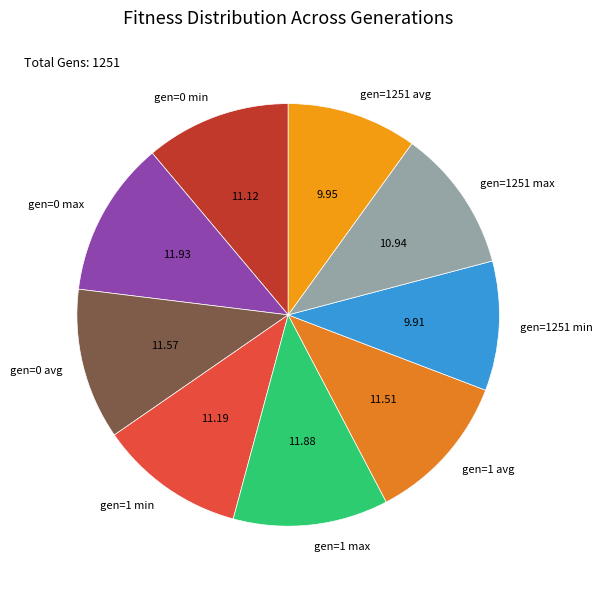

Do gen=0 max and gen=0 avg together represent more than half of the pie?

No